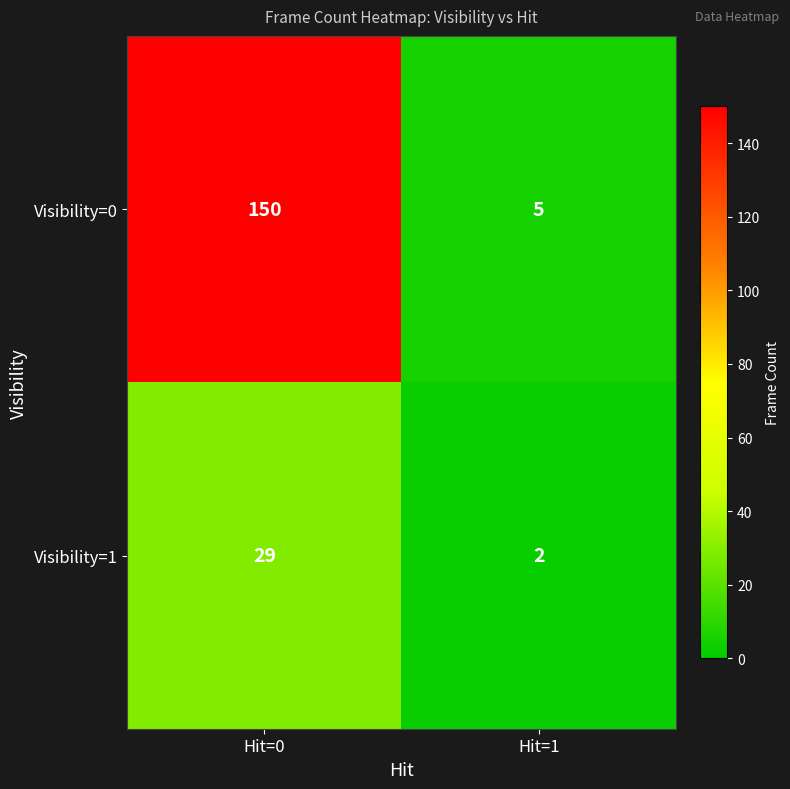

What is the sum of the Visibility=1 values at Hit=0 and Hit=1?

31